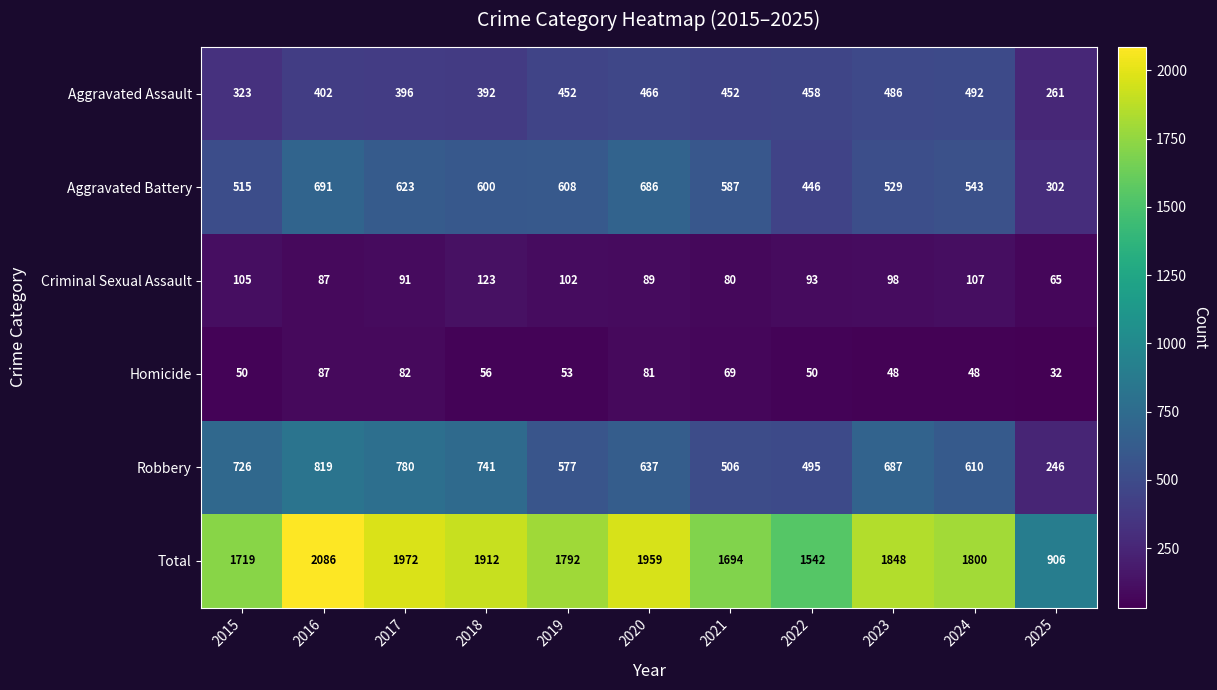

True or false: Aggravated Assault has a value of 486 at 2023.

True